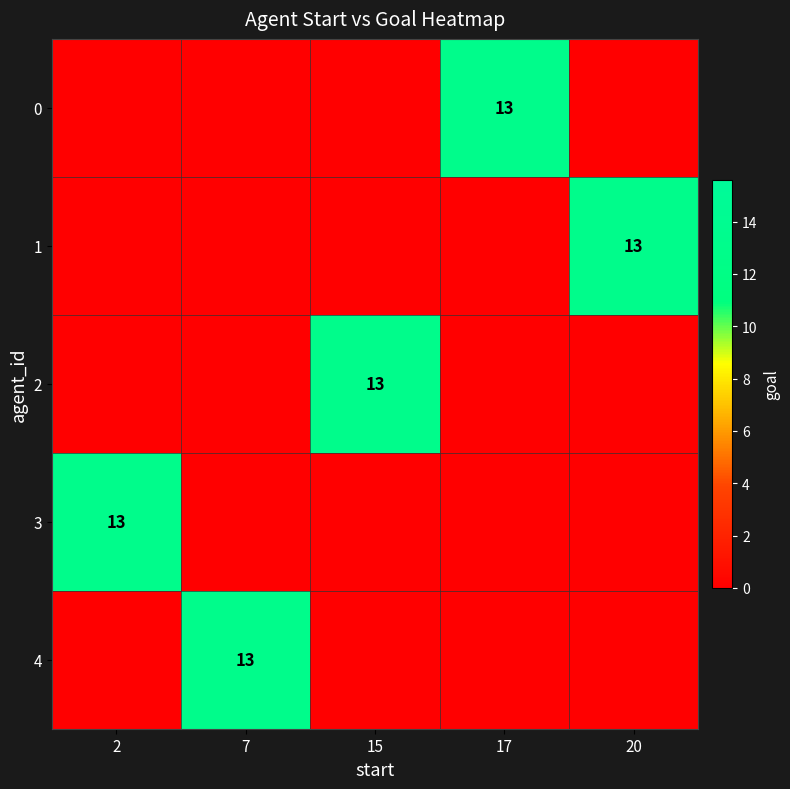

The 3 series shows 13 at 2. True or false?

True